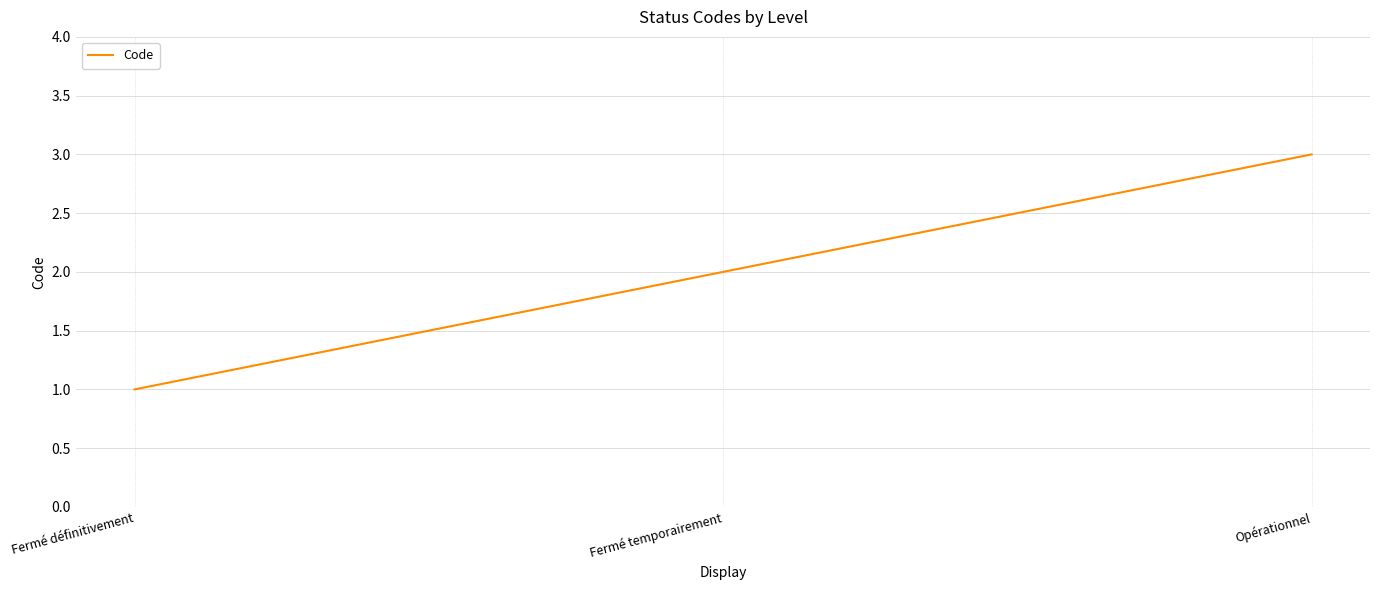

Is it true that the value at Fermé temporairement is 2?

True